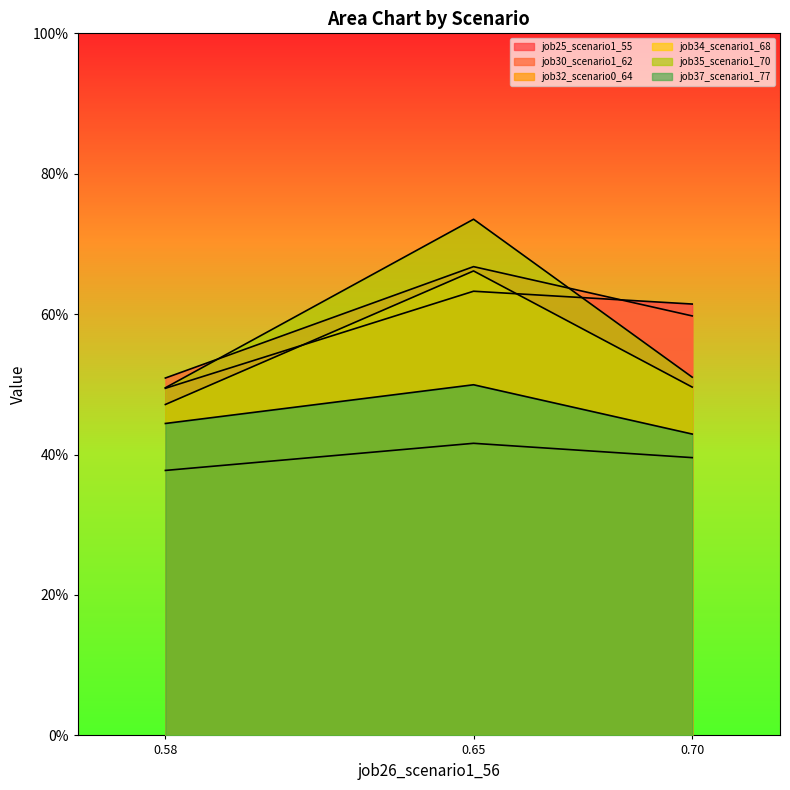

What is the value of the job35_scenario1_70 point at the 3rd from the left?

0.5